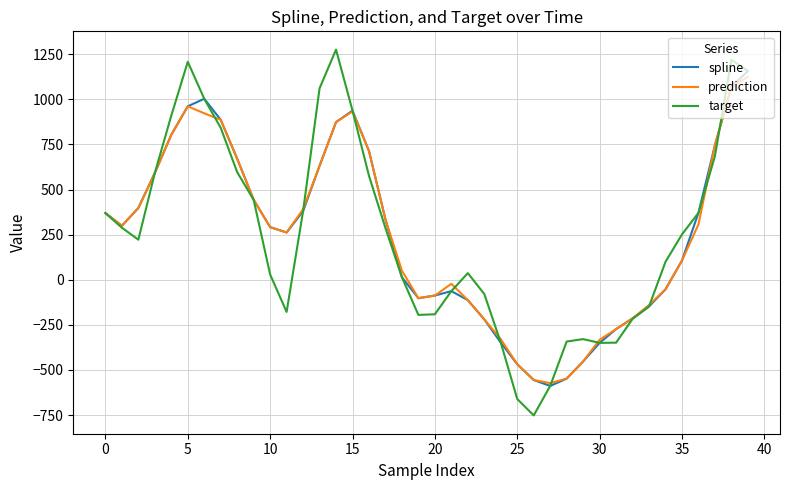

True or false: spline has more than 2 points higher than both neighbors.

True